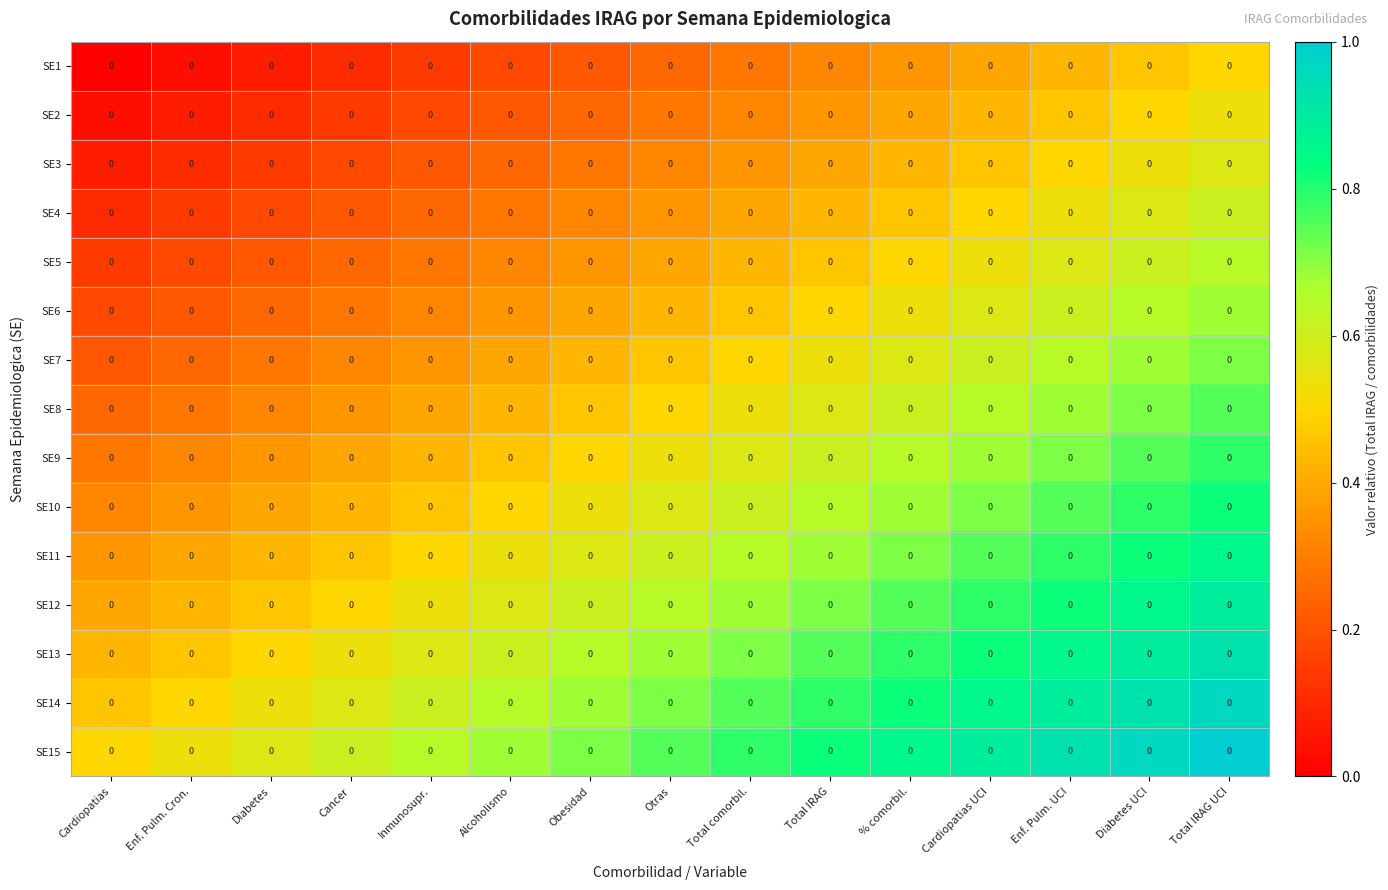

What is the difference between the SE13 values at Alcoholismo and Total IRAG UCI?

0.3